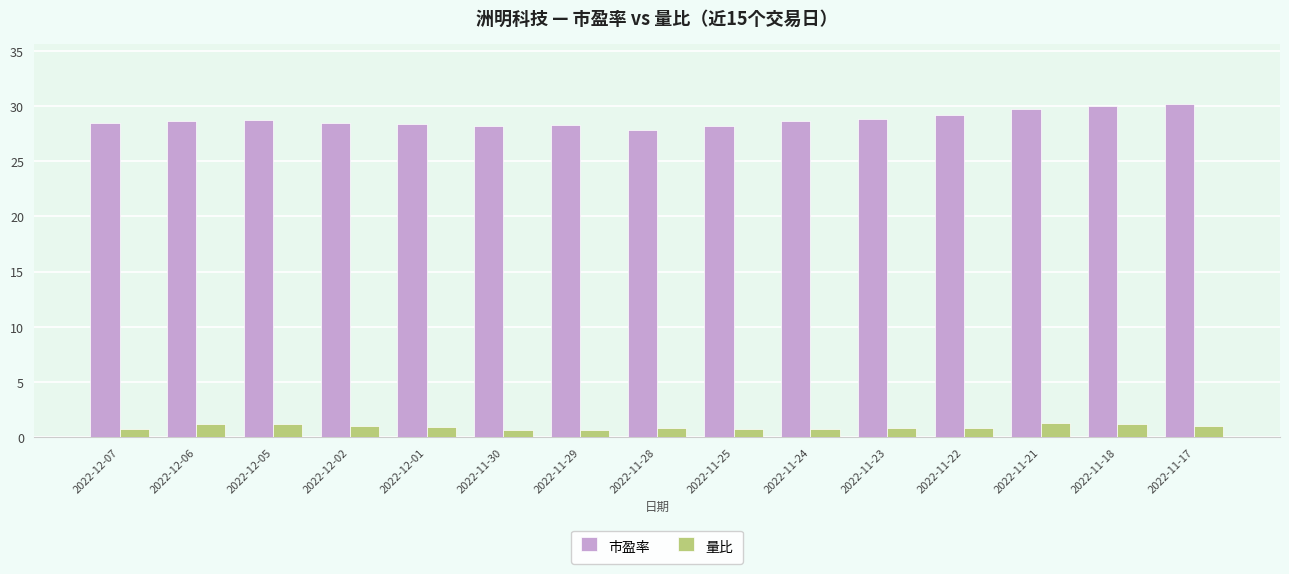

Which series changed the most between 2022-12-05 and 2022-11-17?

市盈率